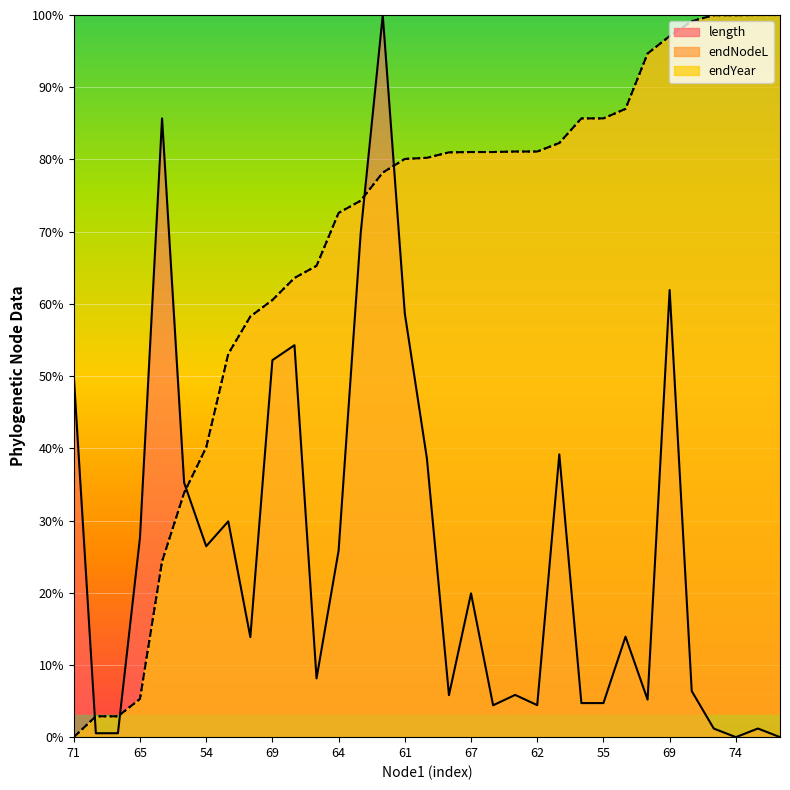

What is the difference between the second highest and second lowest values in the endNodeL series?

1.0